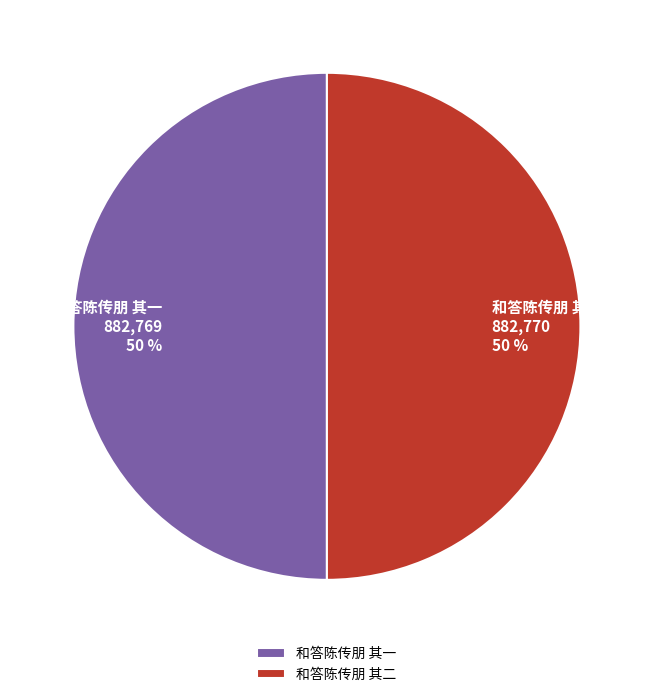

Count the number of slices in the pie.

2